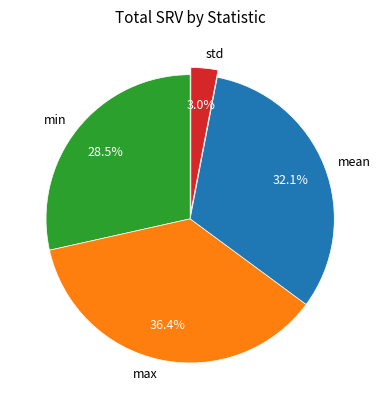

Is there any slice that represents more than half of the pie?

No